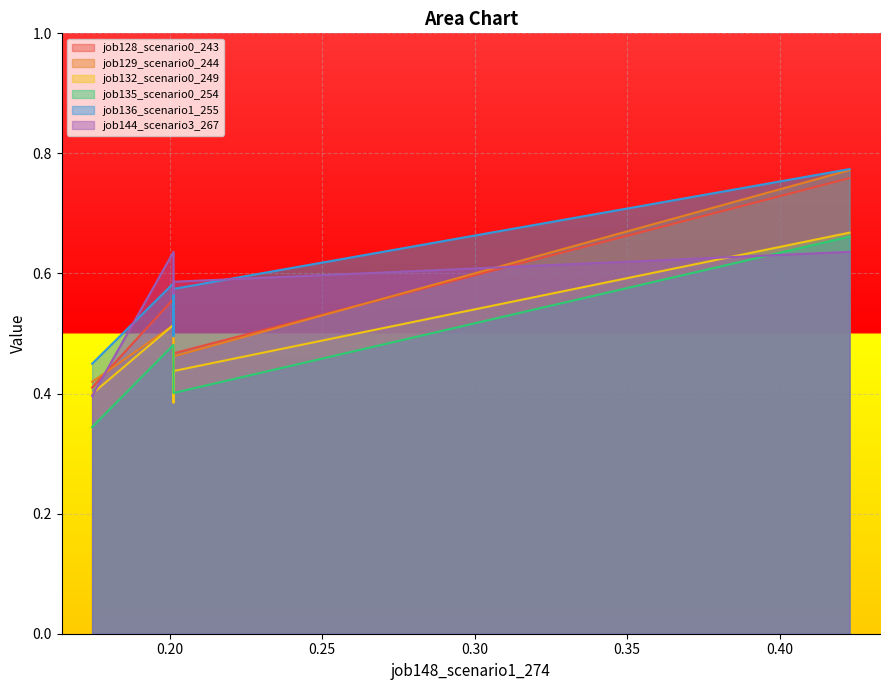

Count the number of categories in the chart.

5